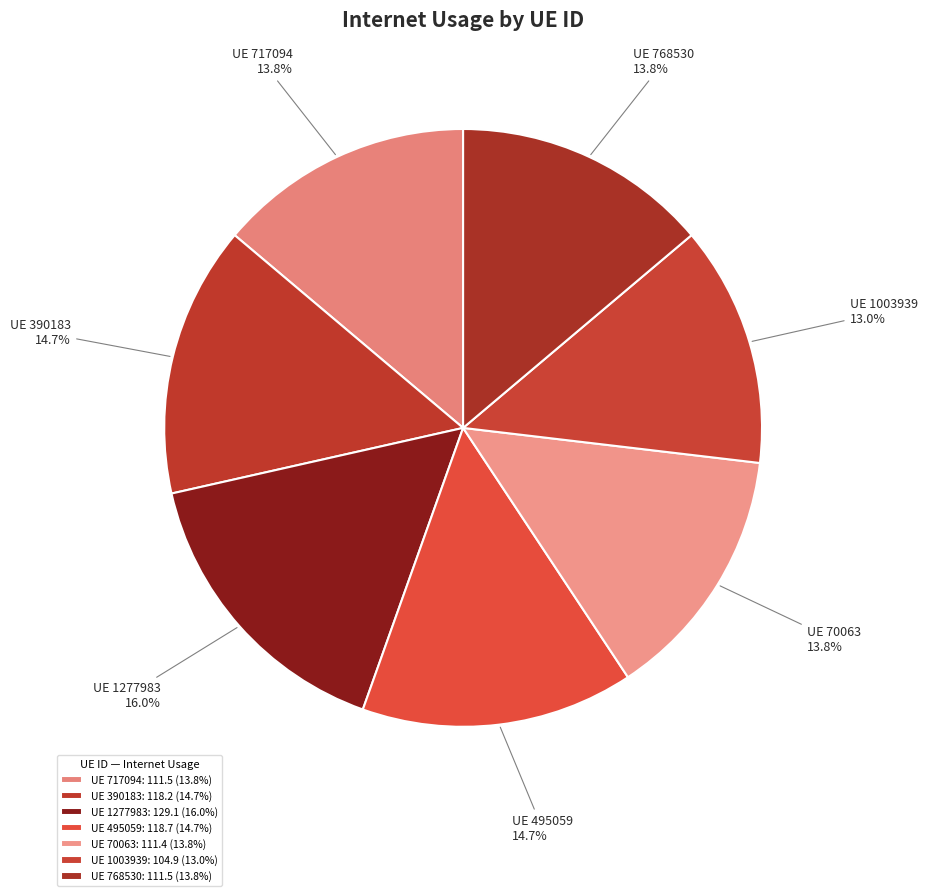

Count the number of slices in the pie.

7